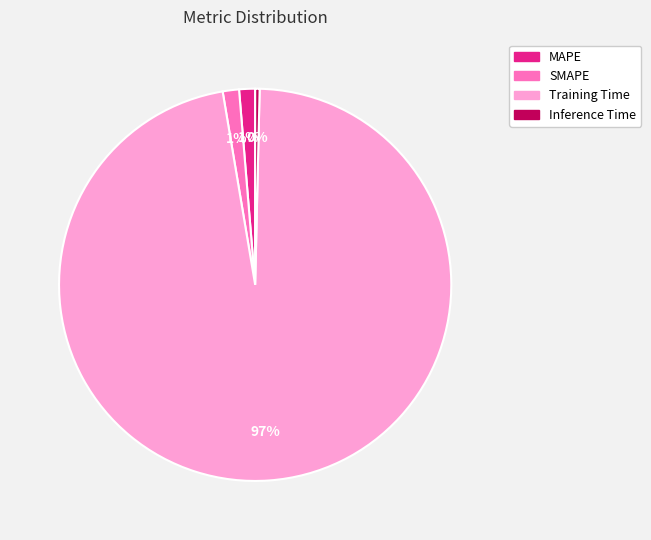

The Inference Time slice represents 0% of the pie. True or false?

True